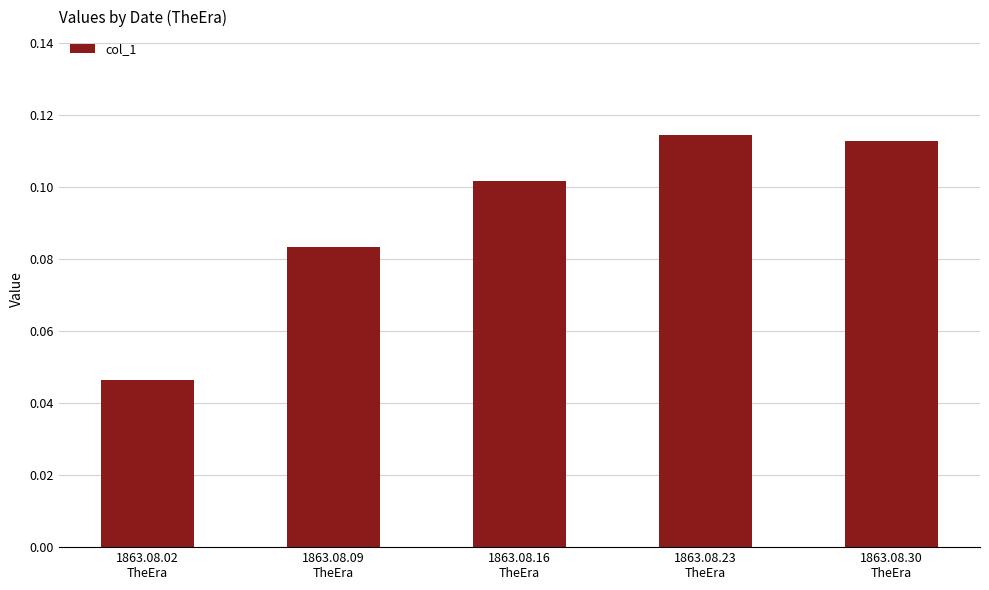

What is the sum of all values?

0.5